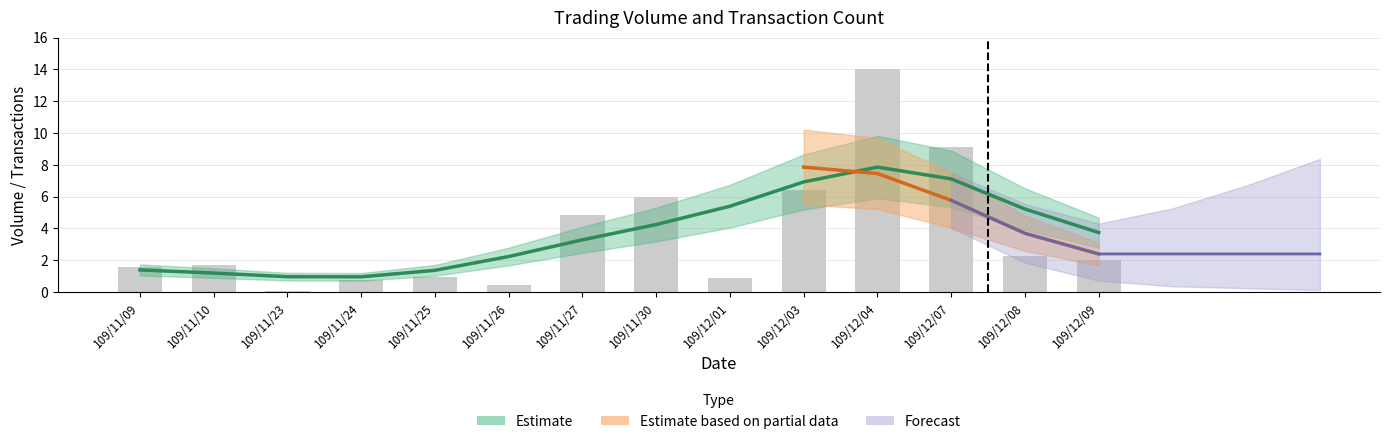

What position from the left is 109/11/10?

2